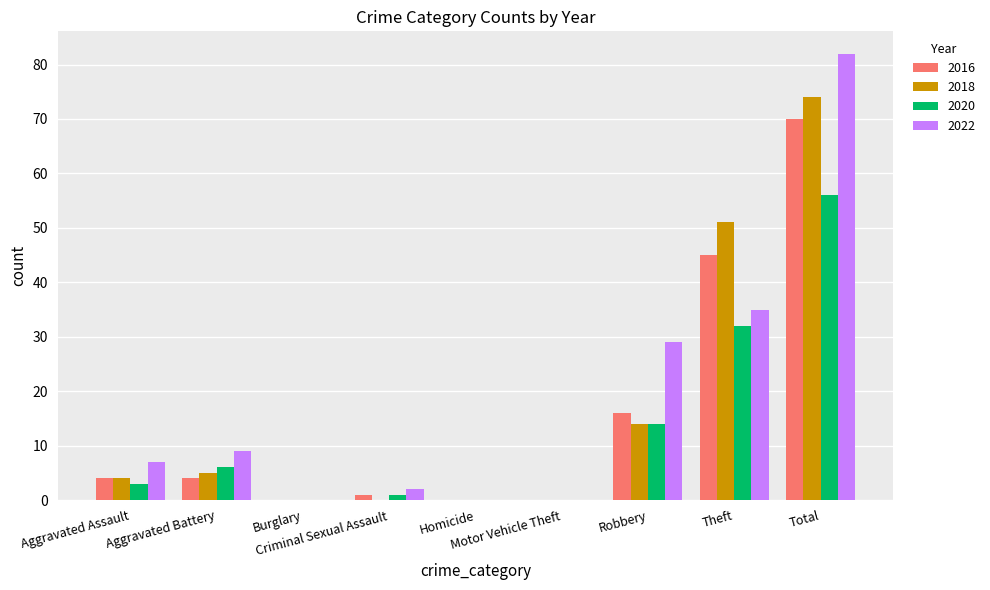

What is the maximum value for 2022?

82